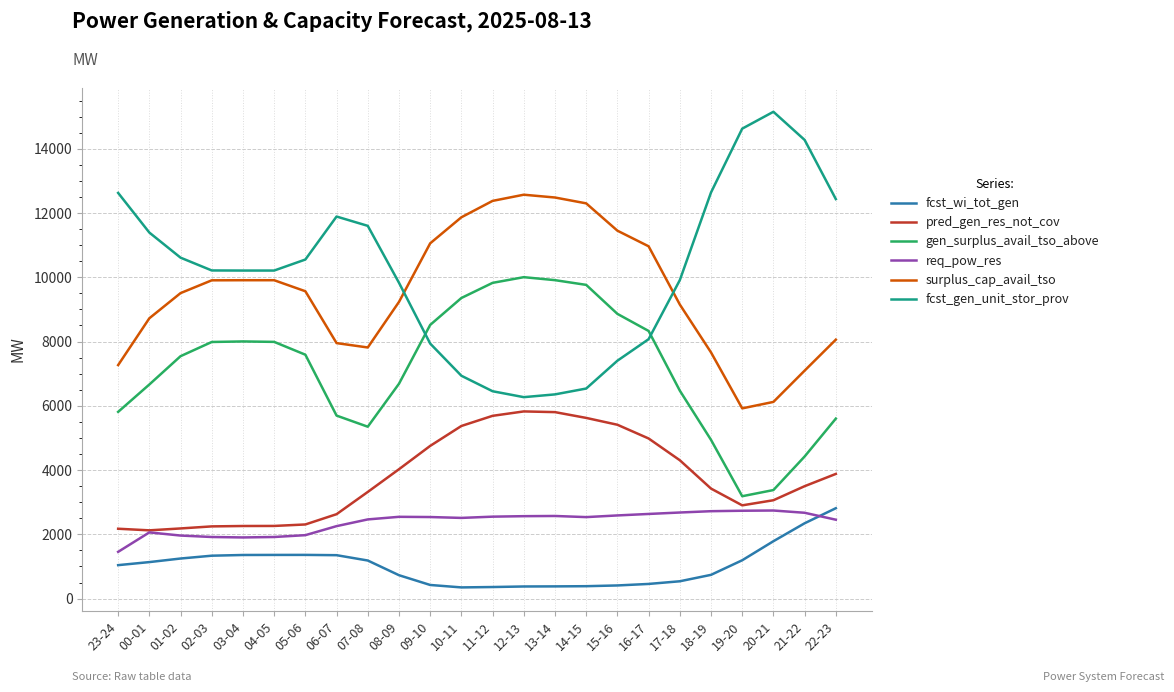

True or false: fcst_wi_tot_gen and gen_surplus_avail_tso_above cross at least once.

False